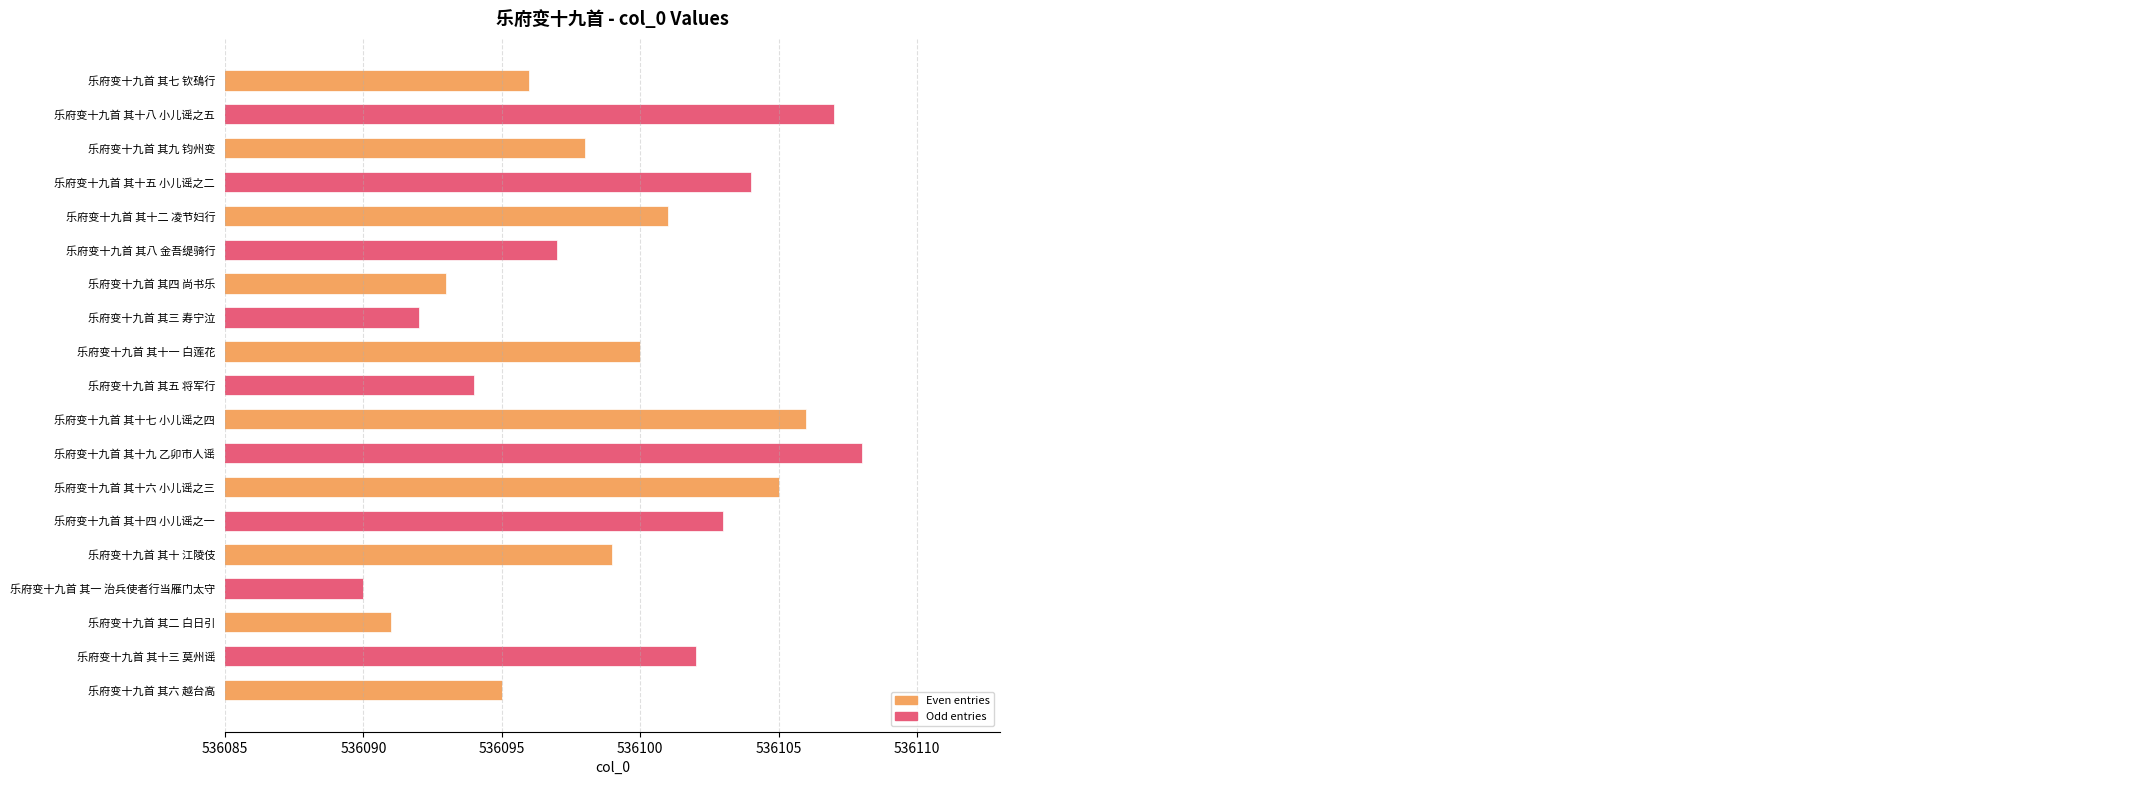

The value at 乐府变十九首 其二 白日引 is 764076. True or false?

False